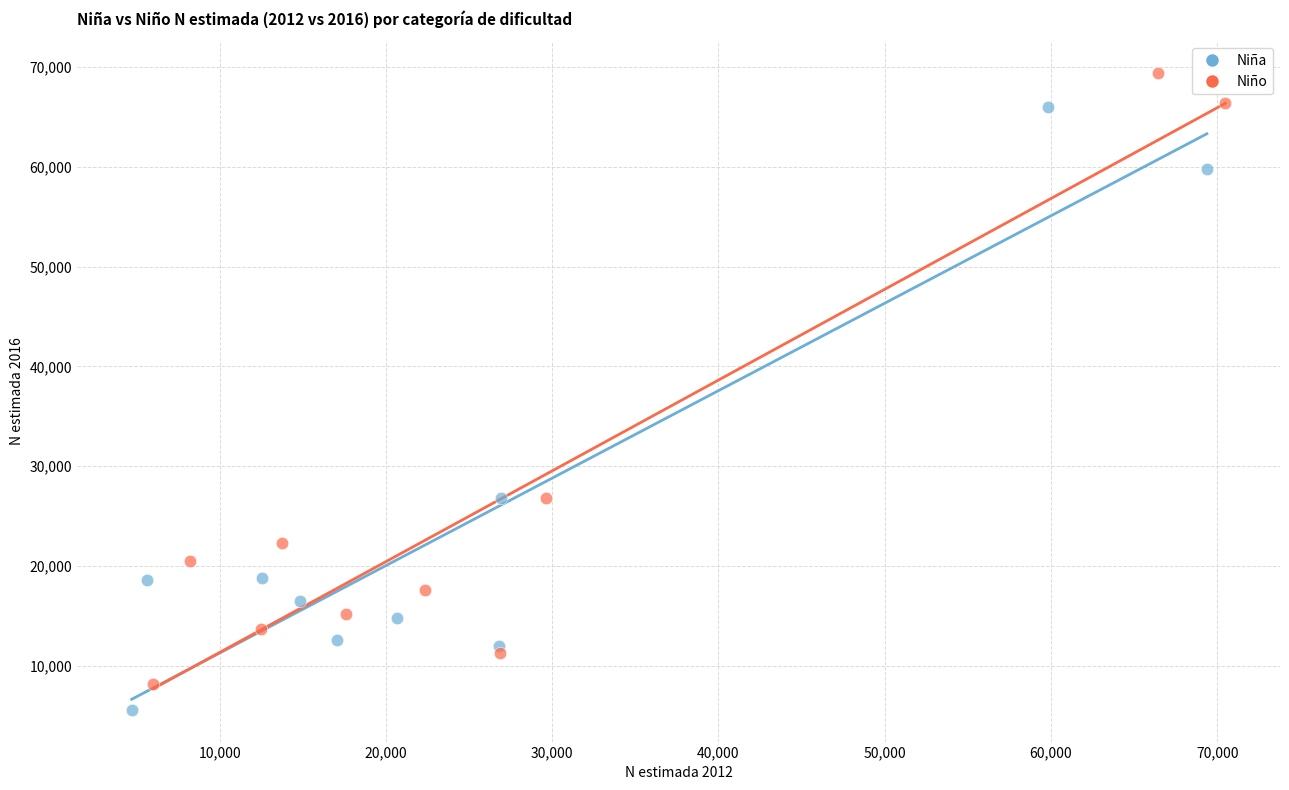

What are all the series names shown in the legend?

Niña, Niño